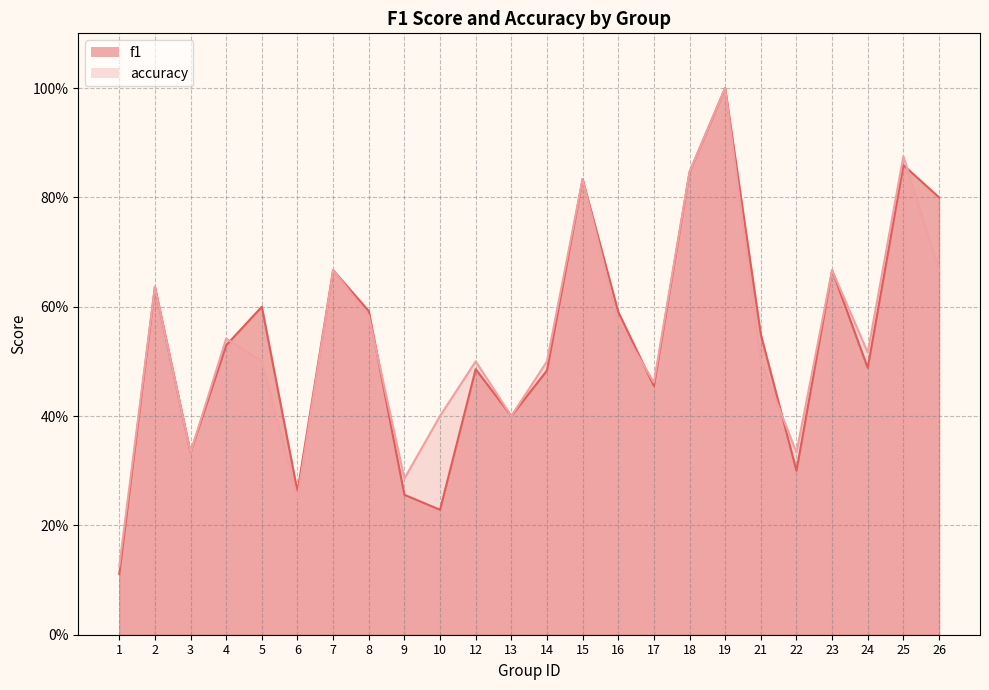

What is the spread (max minus min) of values at 26?

0.1